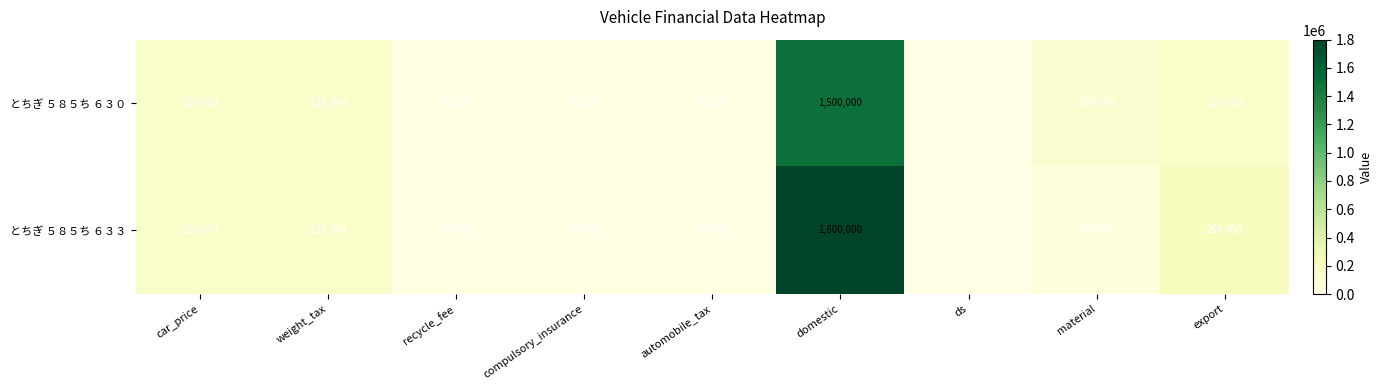

Which label corresponds to the smallest value in the chart?

ds